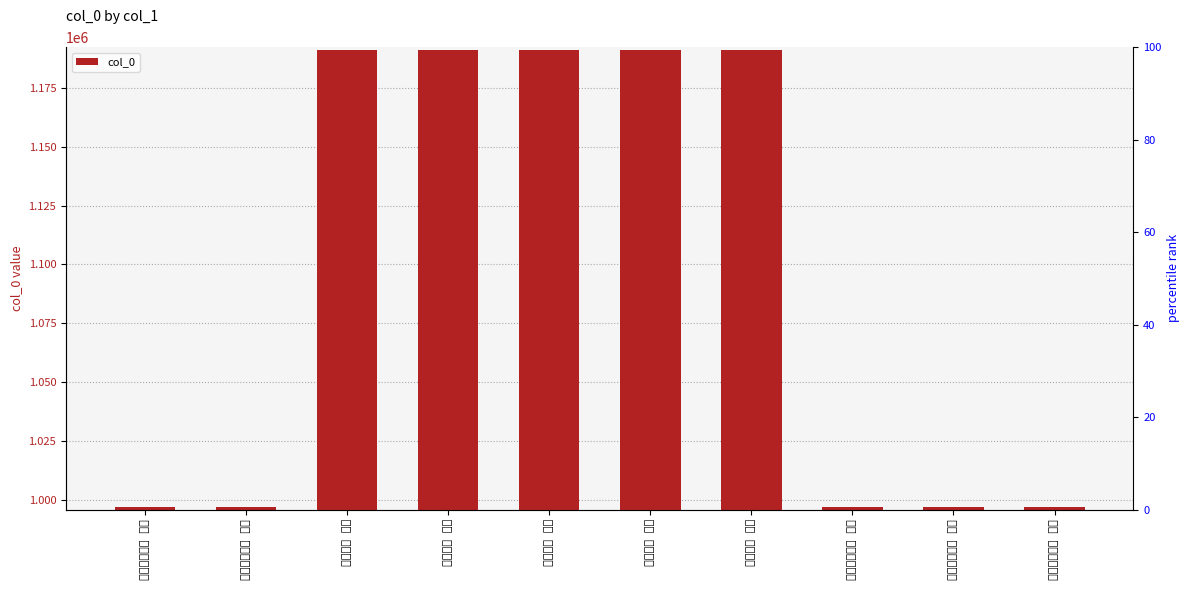

List the labels in order of value, smallest first.

次韵感春五首 其五, 次韵感春五首 其四, 次韵感春五首 其三, 次韵感春五首 其二, 次韵感春五首 其一, 感春五首 其一, 感春五首 其二, 感春五首 其三, 感春五首 其四, 感春五首 其五